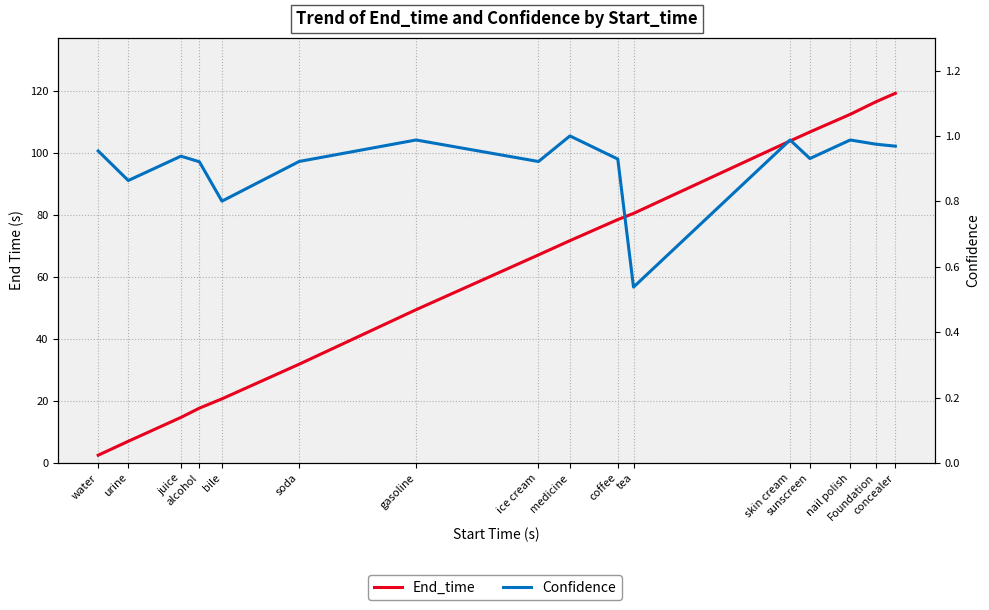

In Confidence, how many points are lower than both neighbors (excluding endpoints)?

5